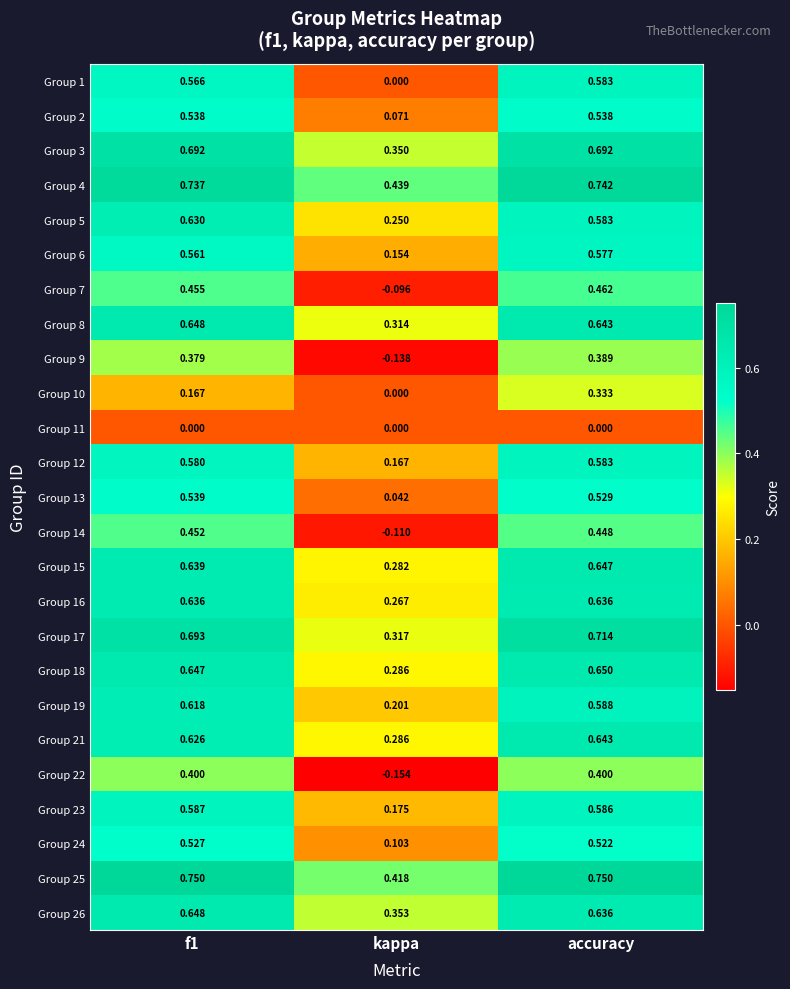

At which category is the sum across all series the highest?

accuracy